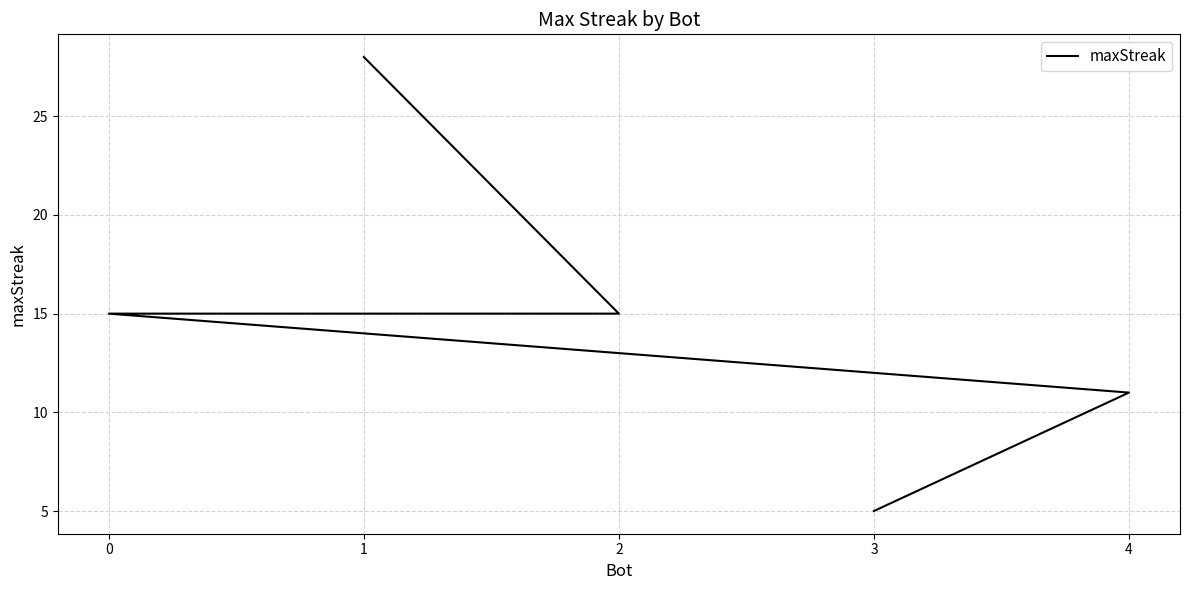

How many data points are above 15?

1